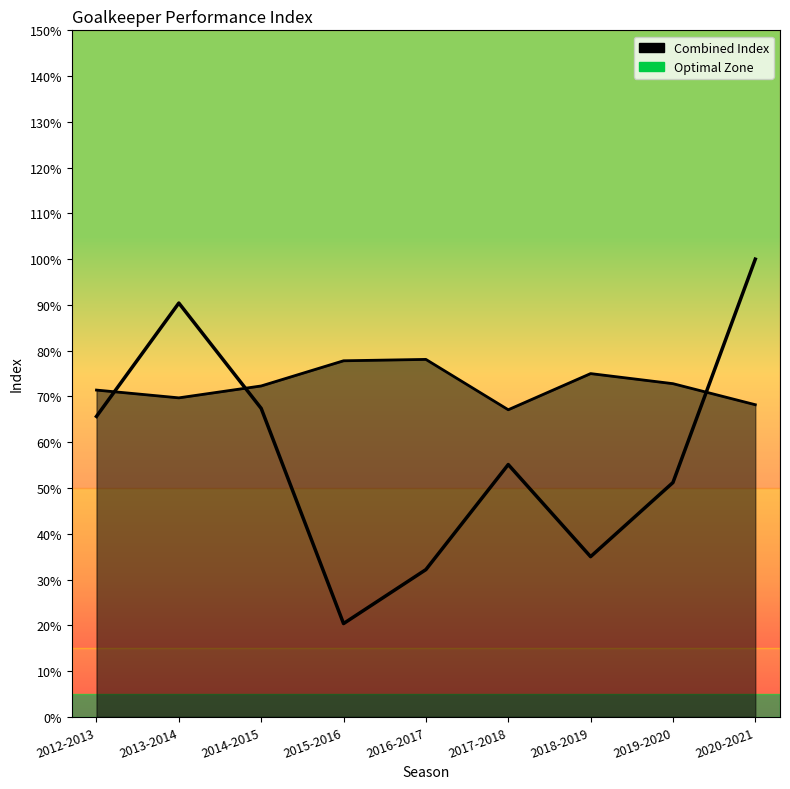

Which has a higher value, 2019-2020 or 2016-2017?

2019-2020